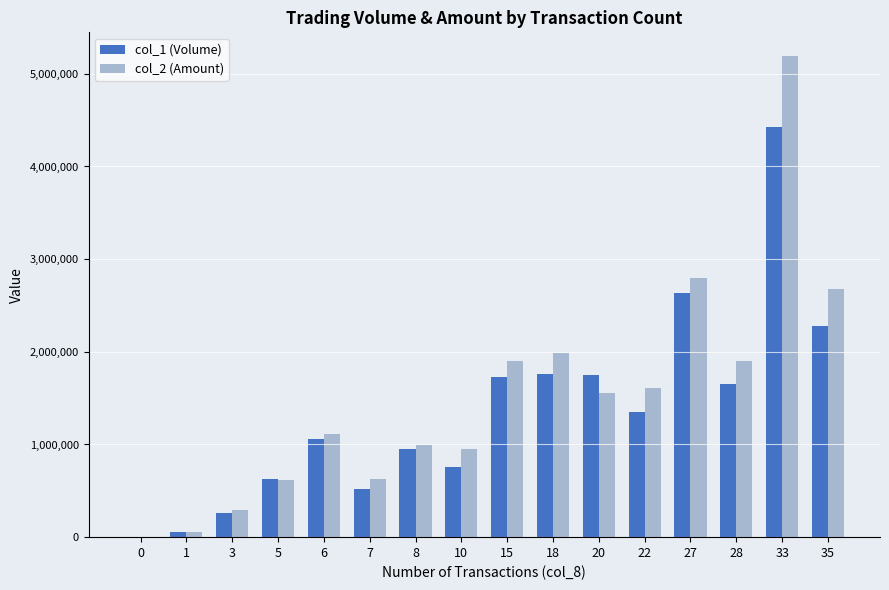

What is the sum of the col_1 (Volume) values at 28 and 1?

1716000